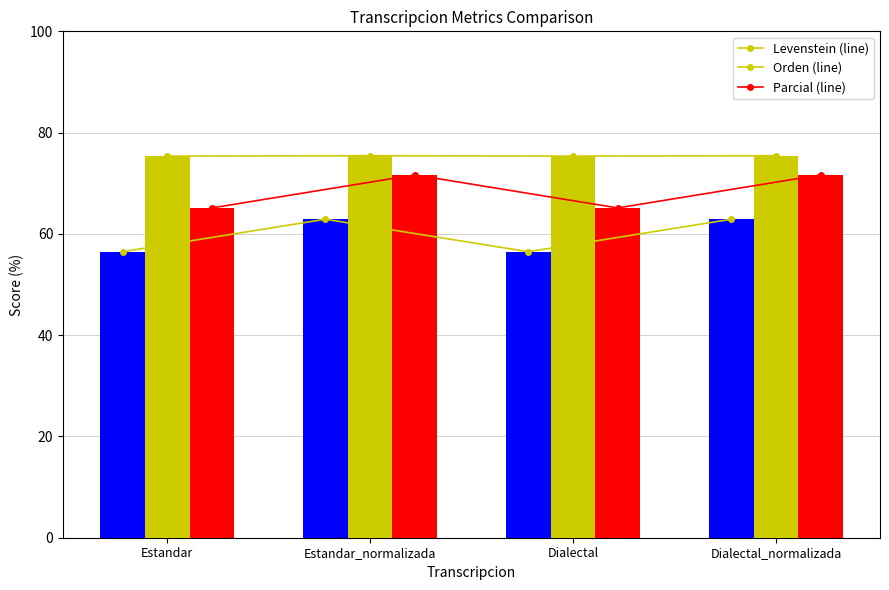

Reading left to right, transcribe all the data shown in this chart.

Levenstein (line): 56.5	62.9	56.5	62.9
Orden (line): 75.4	75.4	75.4	75.4
Parcial (line): 65.1	71.6	65.1	71.6
Levenstein: 56.5	62.9	56.5	62.9
Orden: 75.4	75.4	75.4	75.4
Parcial: 65.1	71.6	65.1	71.6